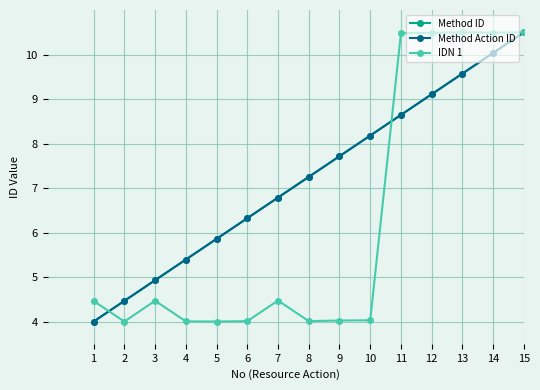

Reading left to right, extract all data points from this chart.

Method ID: 1=4.0	2=4.5	3=4.9	4=5.4	5=5.9	6=6.3	7=6.8	8=7.2	9=7.7	10=8.2	11=8.6	12=9.1	13=9.6	14=10.0	15=10.5
Method Action ID: 1=4.0	2=4.5	3=4.9	4=5.4	5=5.9	6=6.3	7=6.8	8=7.2	9=7.7	10=8.2	11=8.6	12=9.1	13=9.6	14=10.0	15=10.5
IDN 1: 1=4.5	2=4.0	3=4.5	4=4.0	5=4.0	6=4.0	7=4.5	8=4.0	9=4.0	10=4.0	11=10.5	12=10.5	13=10.5	14=10.5	15=10.5